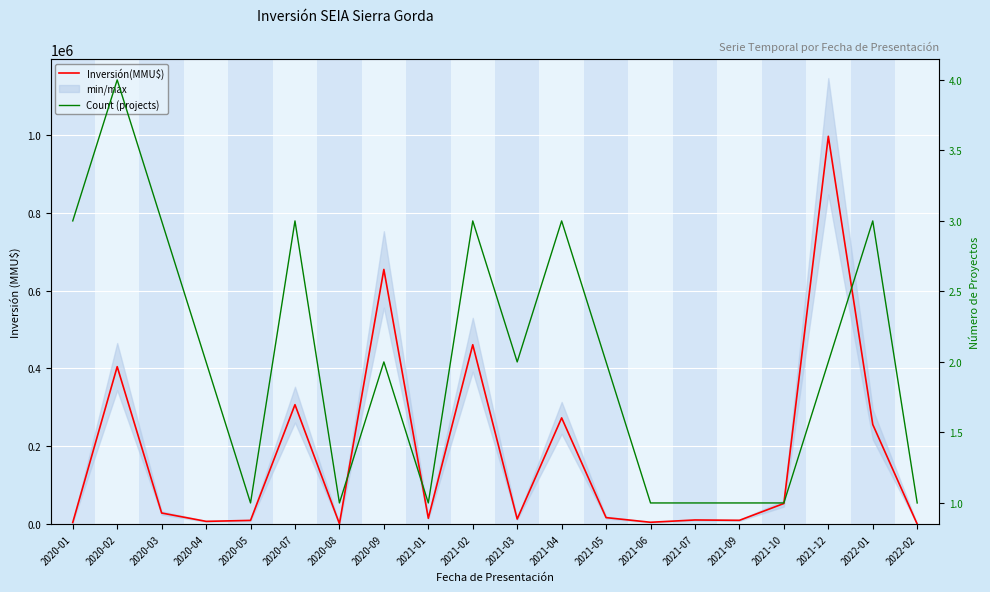

Reading left to right, what are all the values shown in this chart?

Inversión(MMU$): 2020-01=4100	2020-02=404650	2020-03=28500	2020-04=7050	2020-05=9500	2020-07=306960	2020-08=1000	2020-09=654539	2021-01=15000	2021-02=461000	2021-03=13000	2021-04=273000	2021-05=16700	2021-06=4700	2021-07=10606	2021-09=9720	2021-10=53000	2021-12=996720	2022-01=256005	2022-02=5
Count (projects): 2020-01=3	2020-02=4	2020-03=3	2020-04=2	2020-05=1	2020-07=3	2020-08=1	2020-09=2	2021-01=1	2021-02=3	2021-03=2	2021-04=3	2021-05=2	2021-06=1	2021-07=1	2021-09=1	2021-10=1	2021-12=2	2022-01=3	2022-02=1